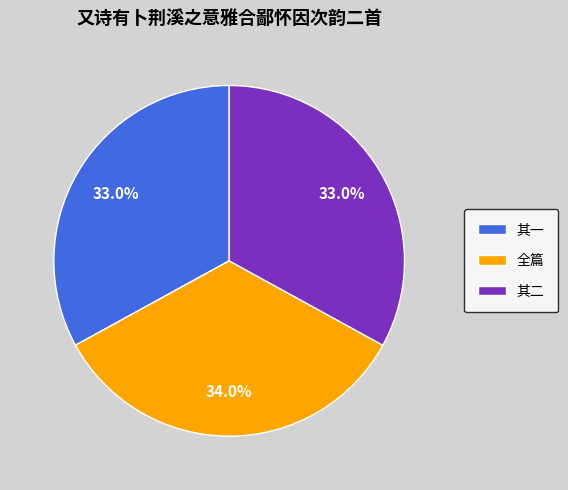

To the nearest percent, what is the difference between the largest and smallest slice percentages?

1%